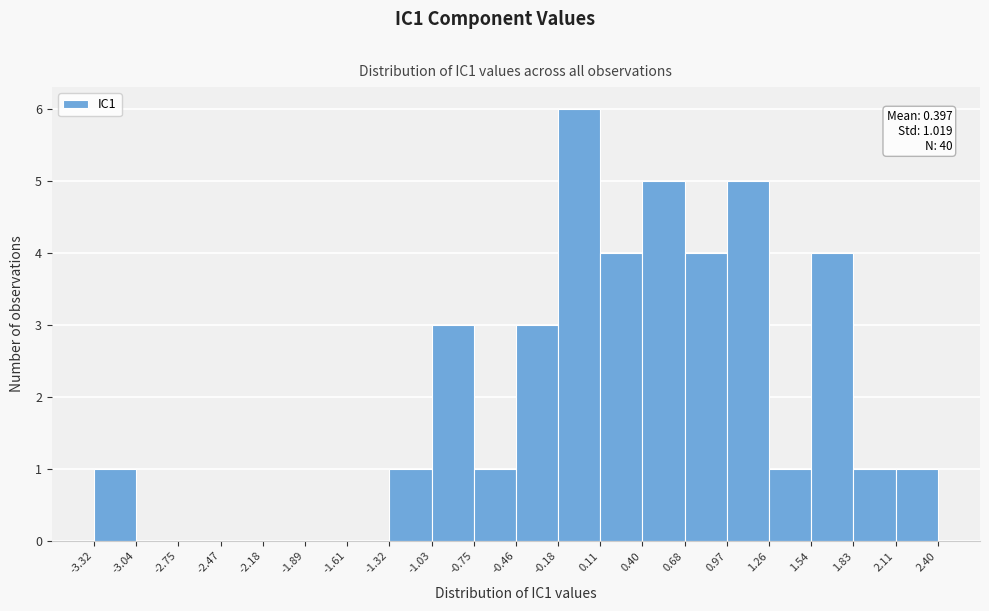

Which range on the x-axis has the tallest bar?

-0.18 to 0.11